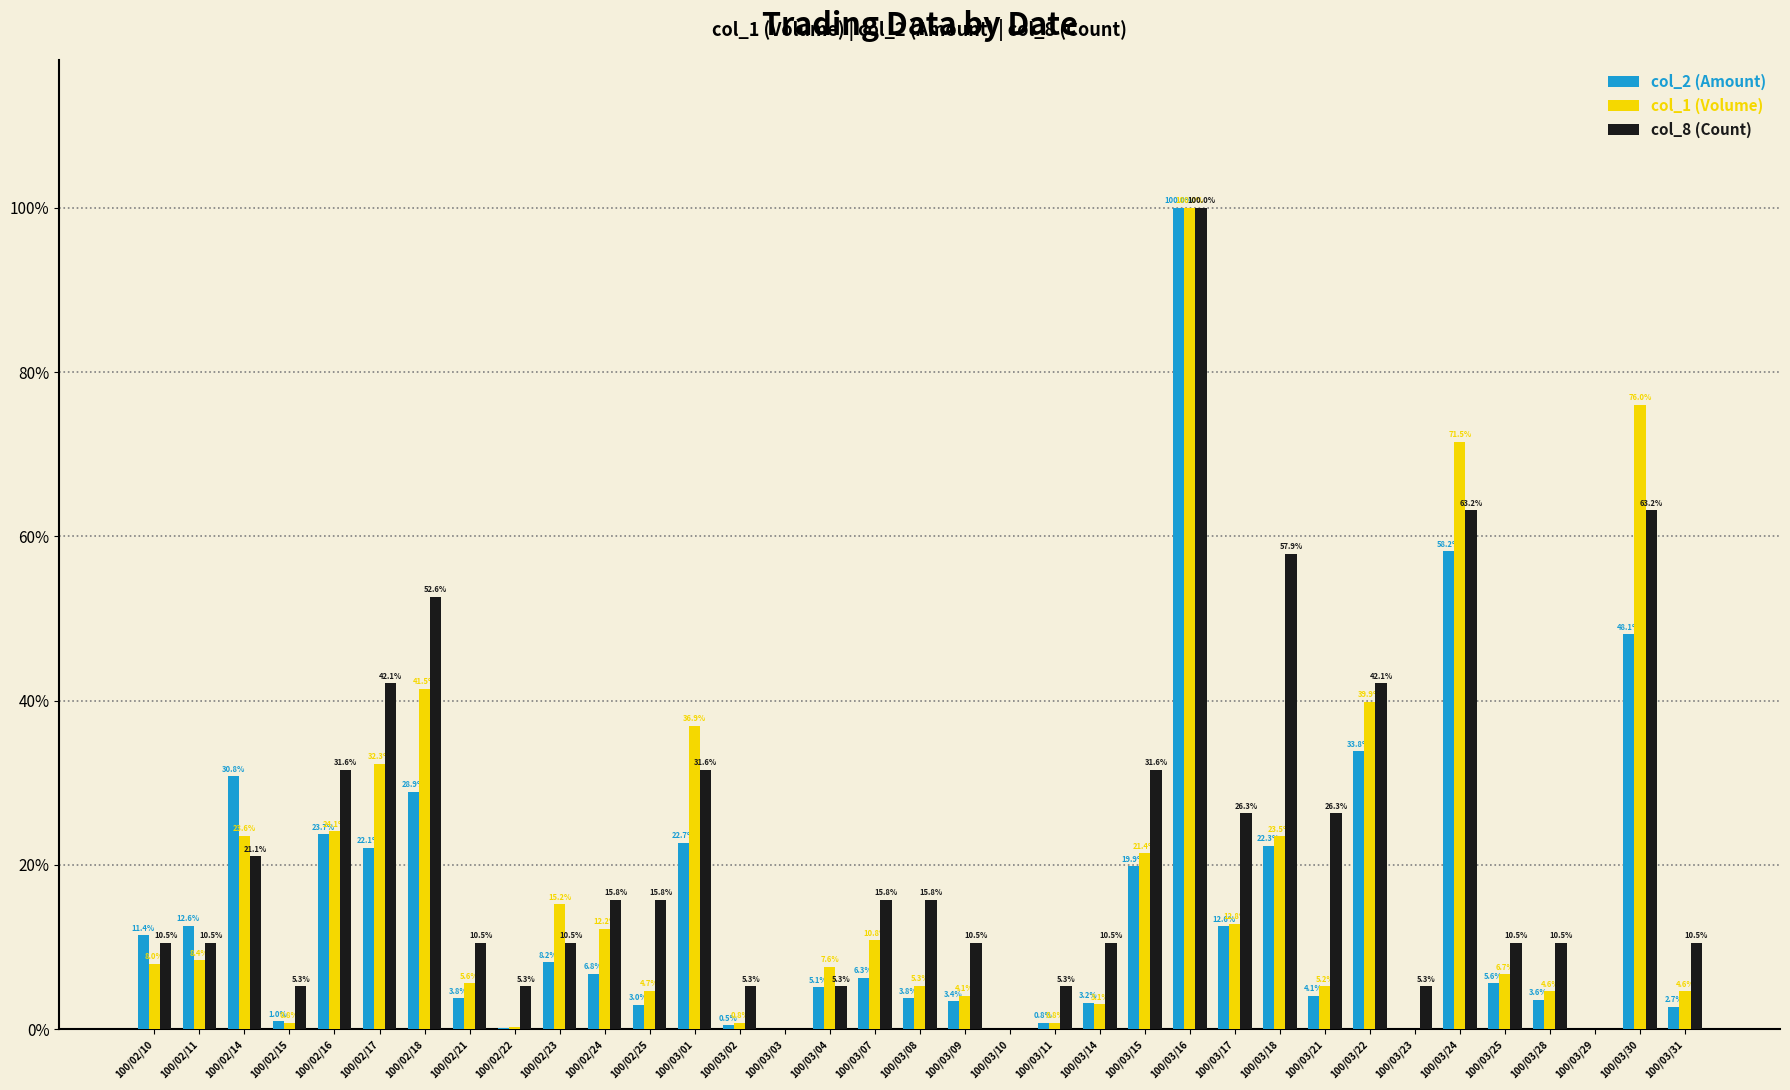

What is the greatest value displayed?

100.0